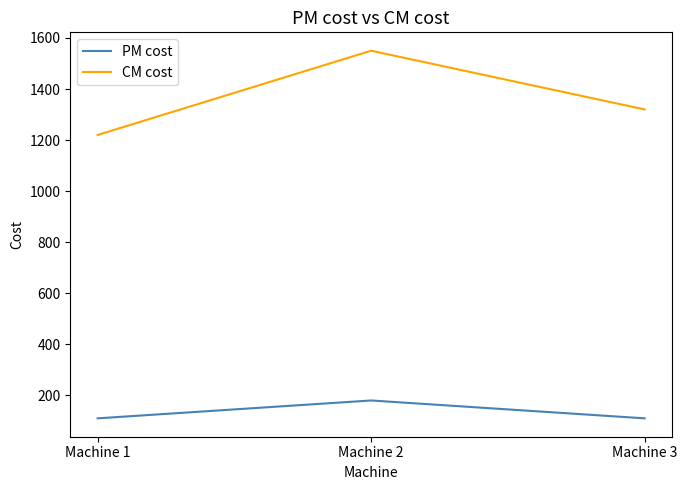

How many CM cost values are between 1220 and 1550?

3